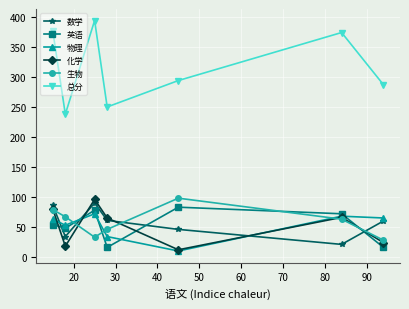

In 英语, how many points are higher than both neighbors (excluding endpoints)?

2